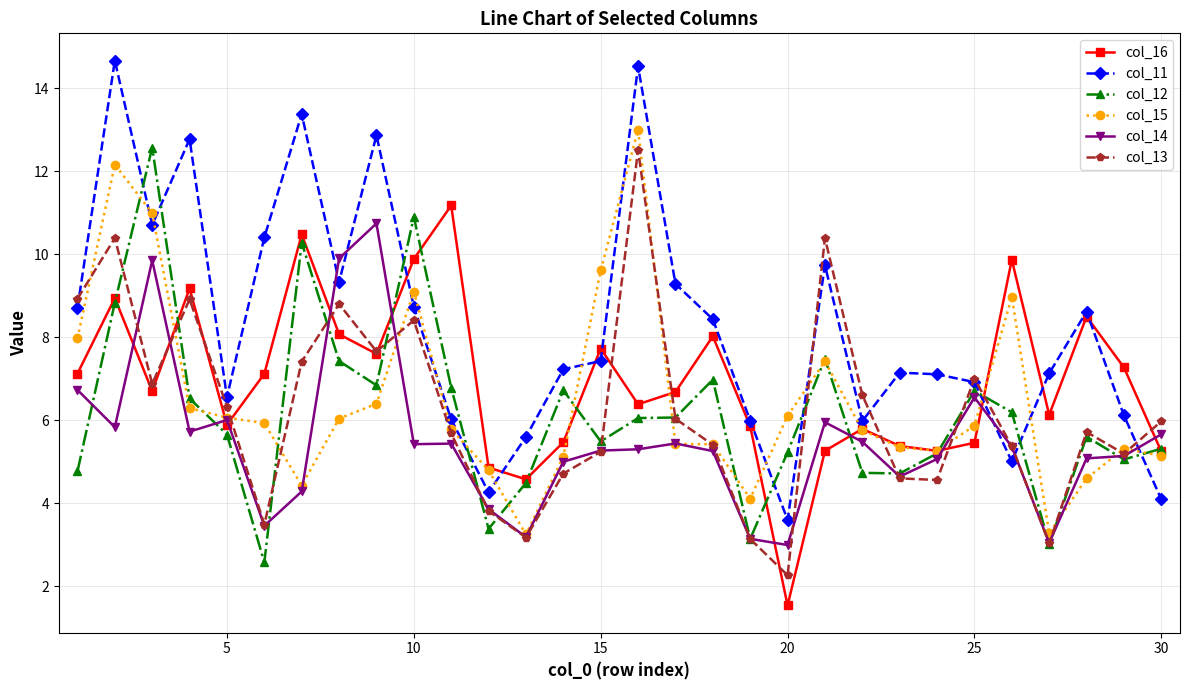

Which series has the widest spread of values?

col_11